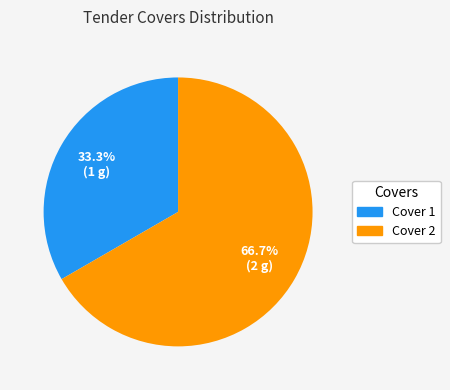

To the nearest percent, what portion does Cover 2 represent?

67%